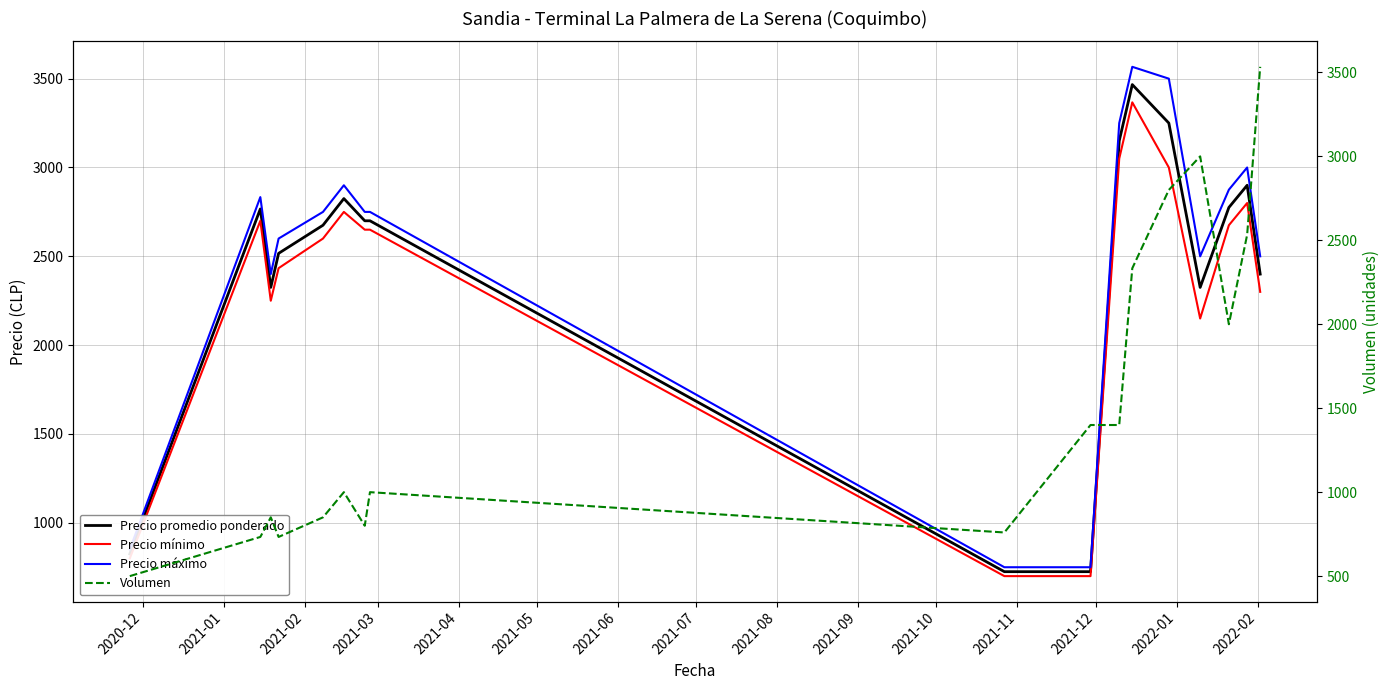

What is the greatest value displayed?

3566.7